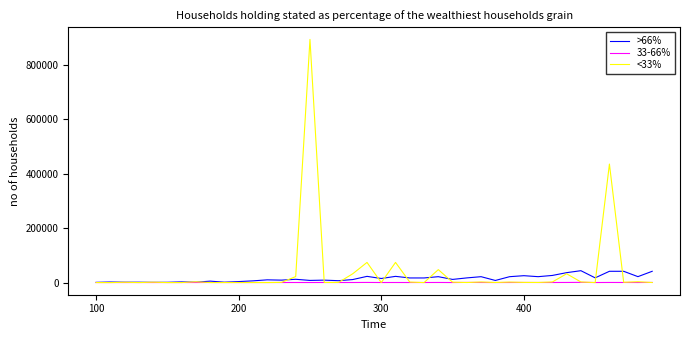

What is the greatest value displayed?

893085